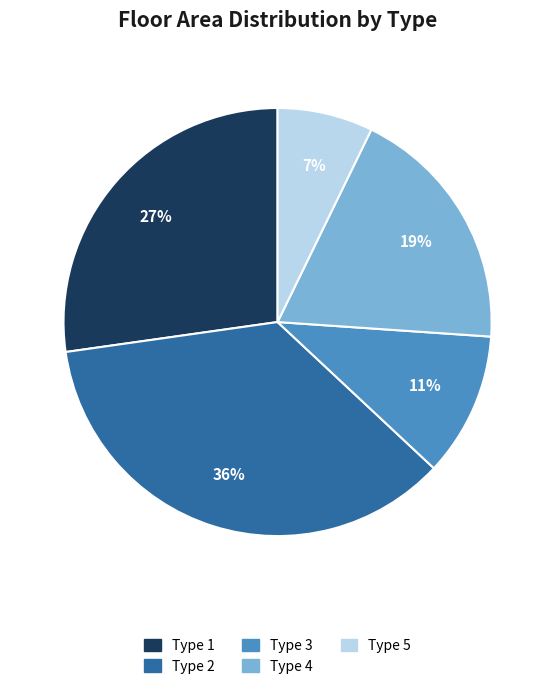

How many segments does this pie chart have?

5